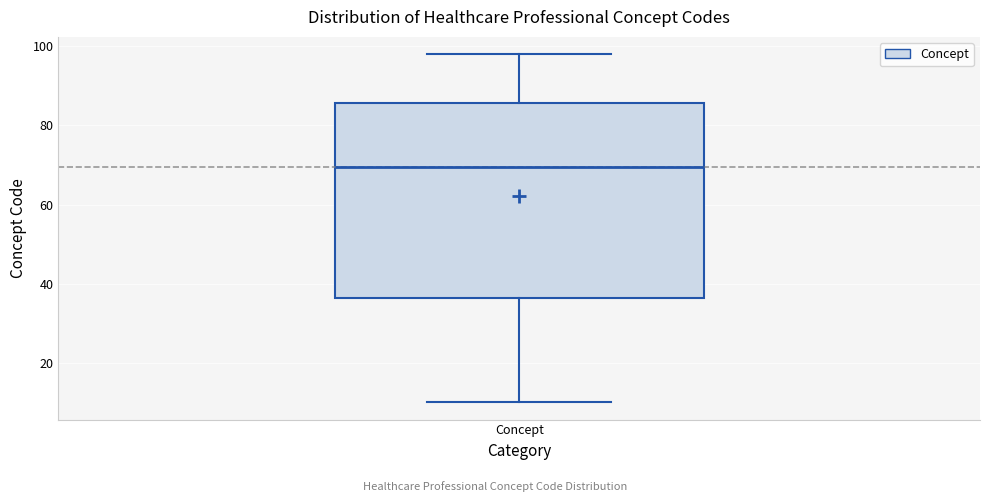

Where does the median line of the box for Concept sit on the y-axis? The values are not printed on the chart, so give them approximately, as read against the axis.

70